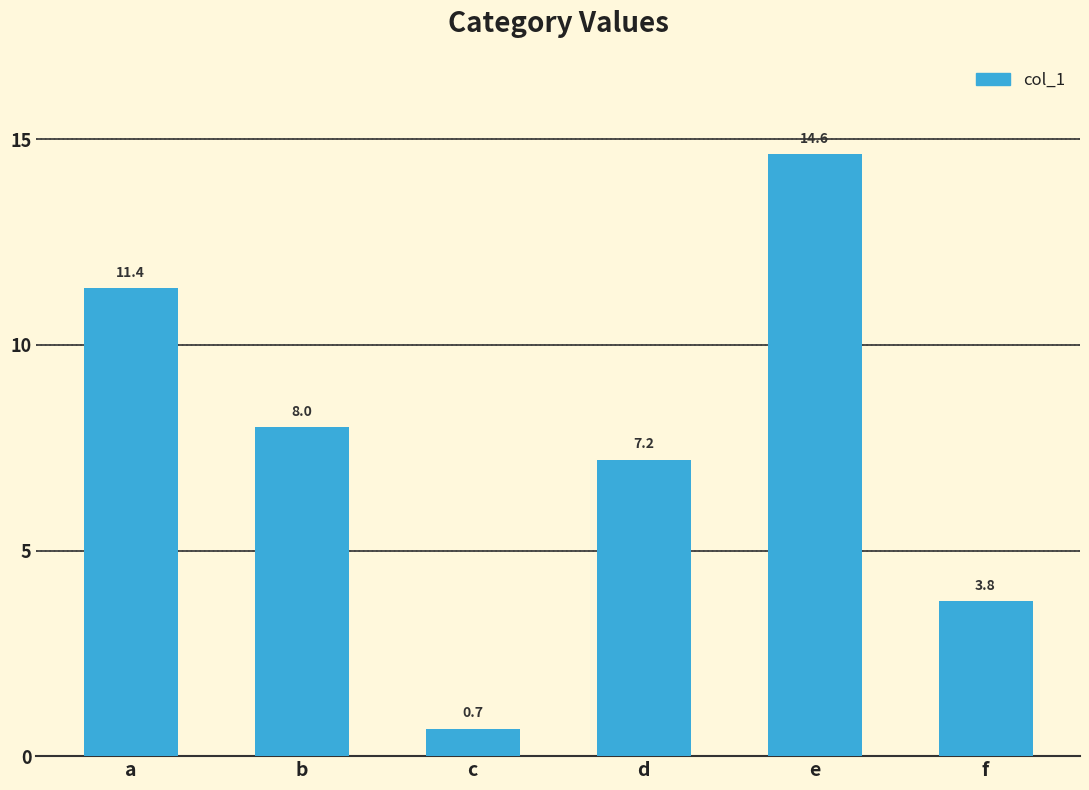

Are the bars grouped side by side (vs. stacked)?

No